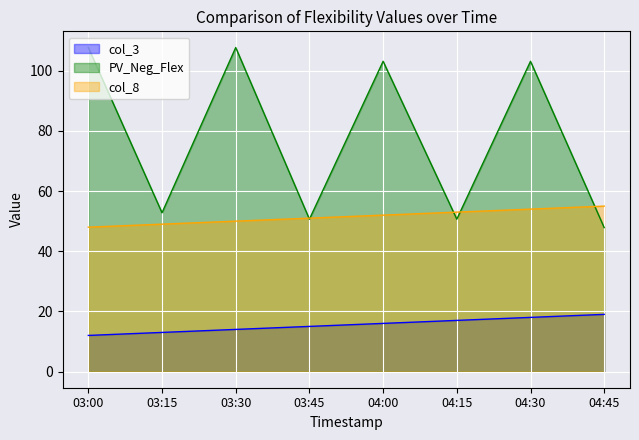

The PV_Neg_Flex series shows 162.0 at 03:00. True or false?

False